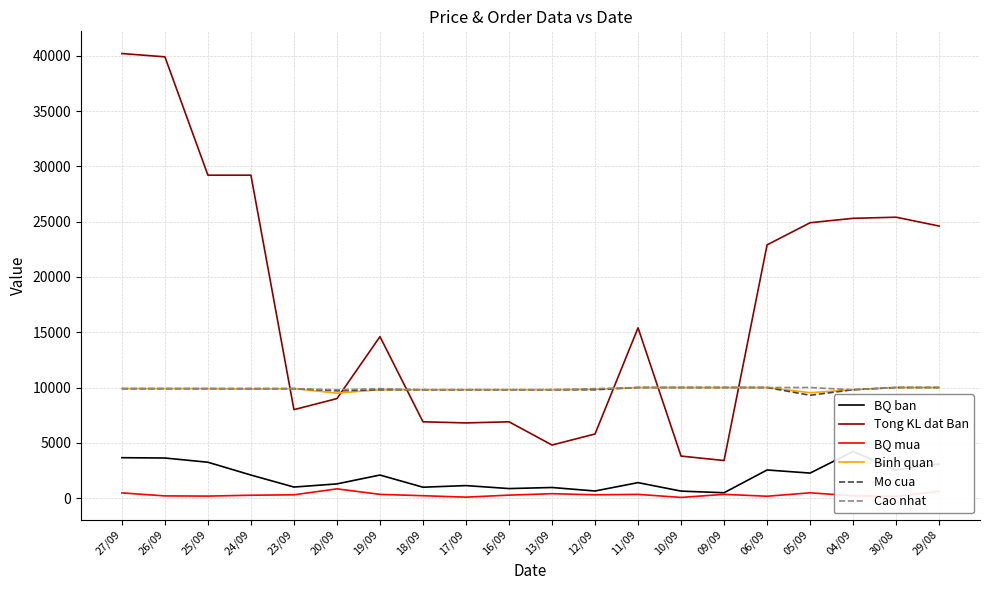

At which category does Tong KL dat Ban reach its first local peak?

19/09